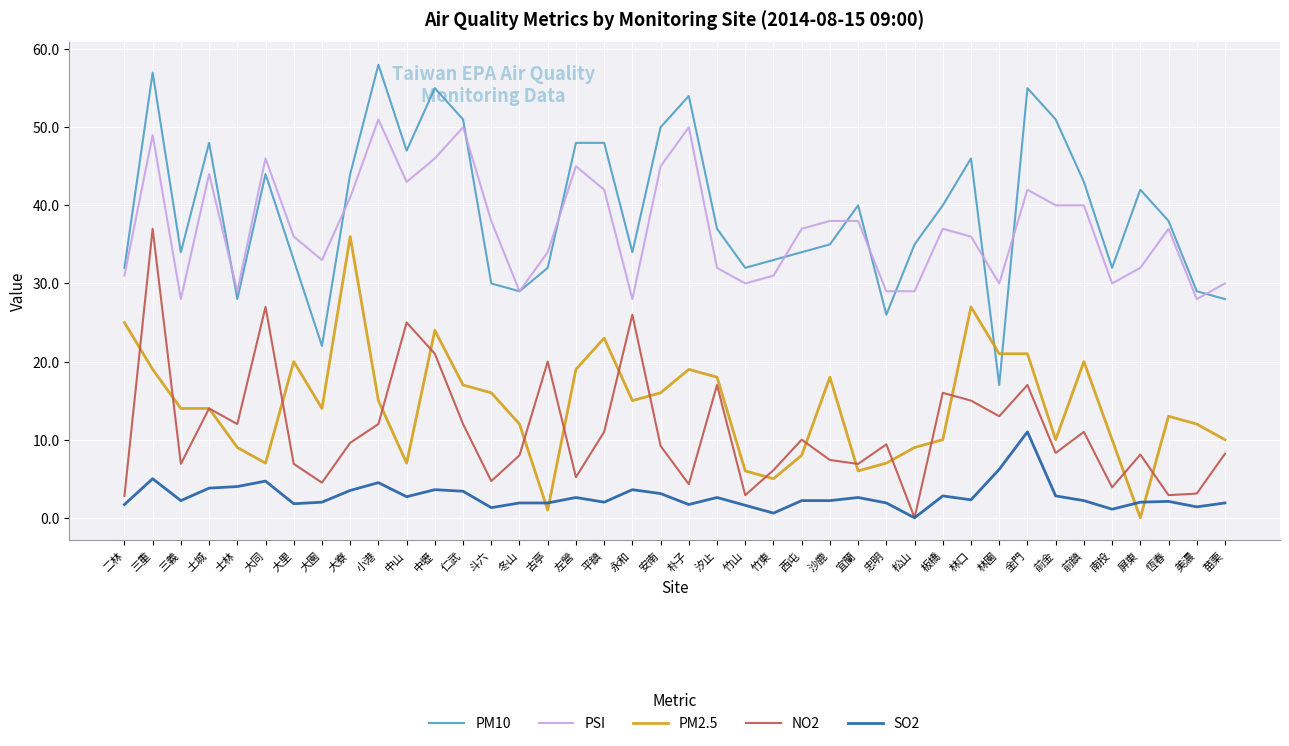

What are all the series names shown in the legend?

PM10, PSI, PM2.5, NO2, SO2